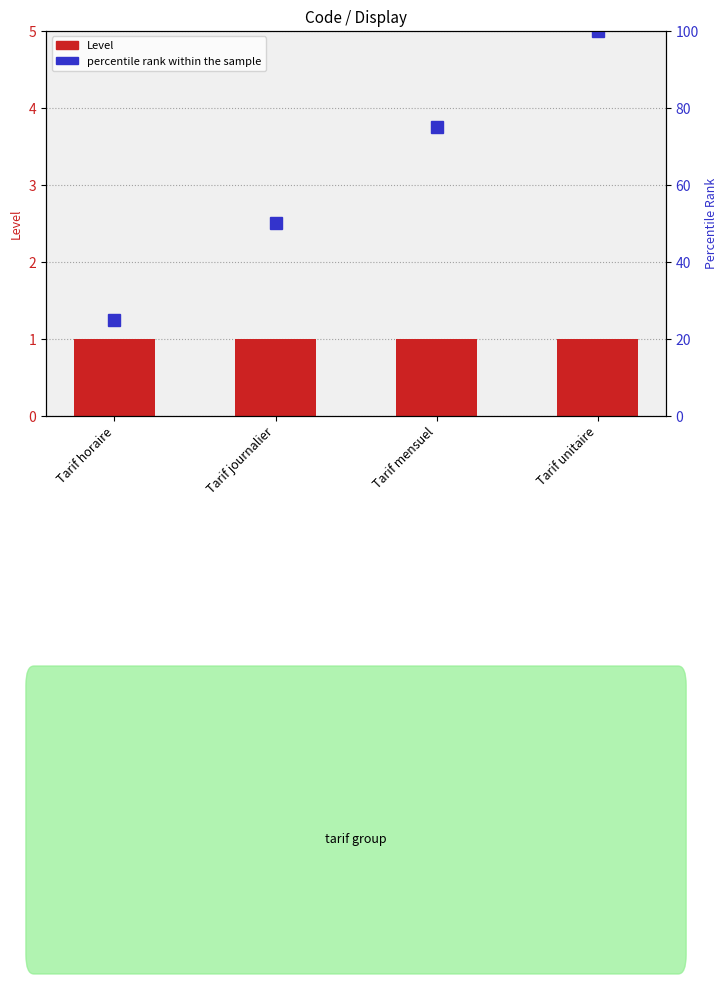

What is the sum of all percentile rank within the sample values?

250